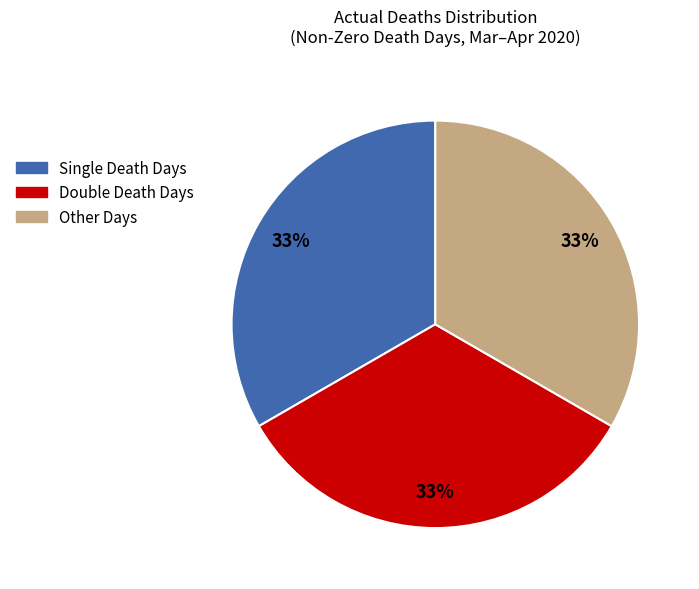

The Double Death Days slice represents 19% of the pie. True or false?

False